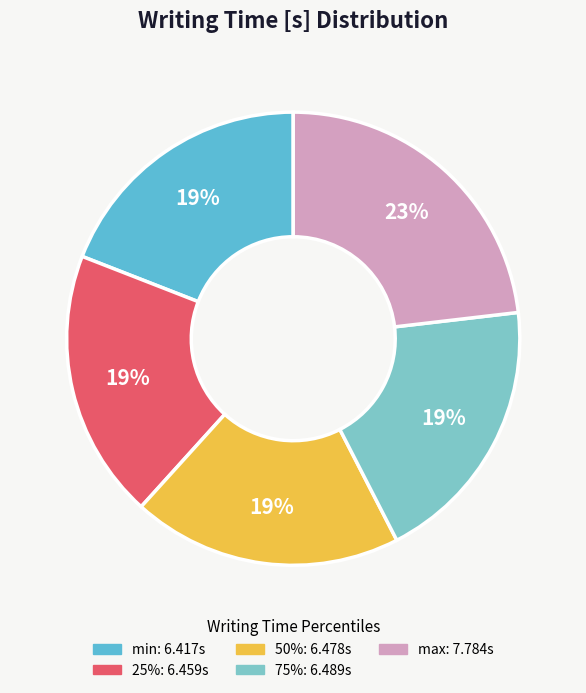

Is there a majority slice in this chart?

No